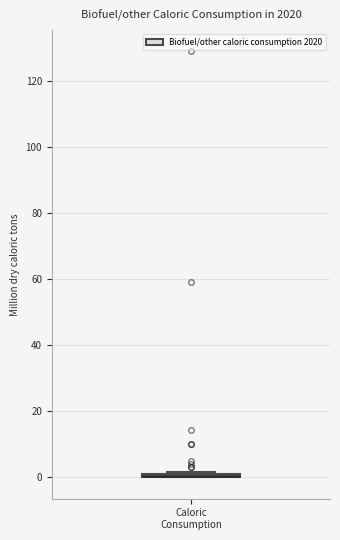

Where is the upper edge of the box for Caloric Consumption on the y-axis? The values are not printed on the chart, so give them approximately, as read against the axis.

2